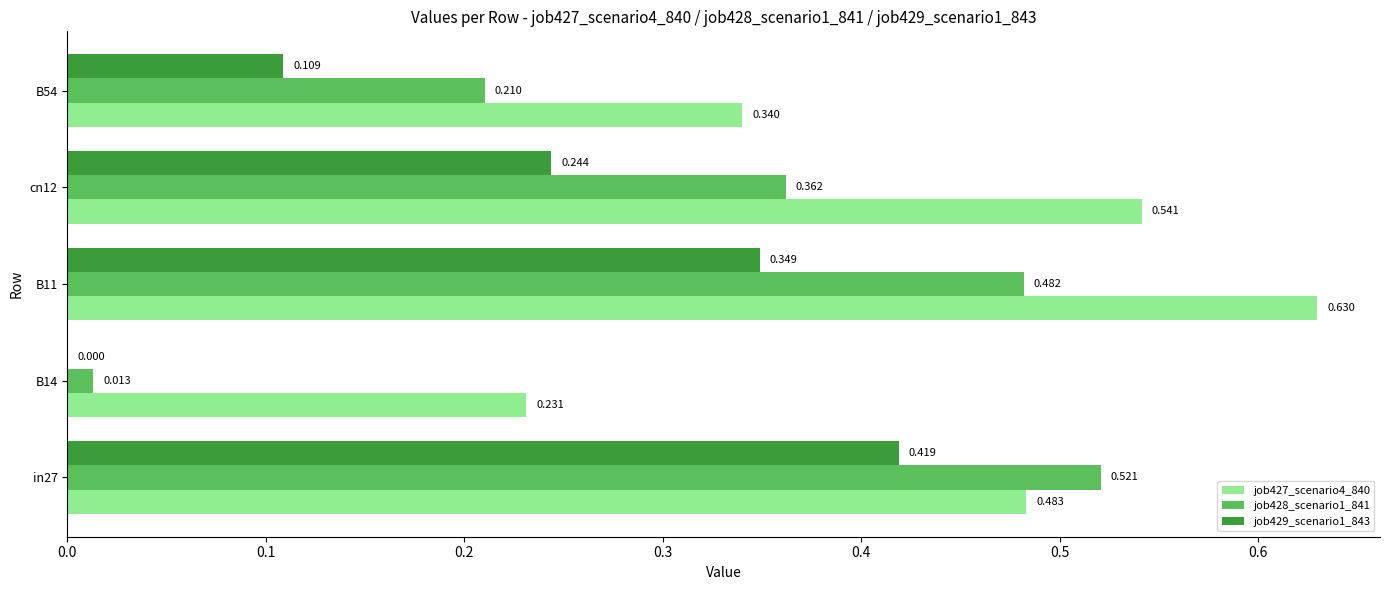

What are all the series names shown in the legend?

job427_scenario4_840, job428_scenario1_841, job429_scenario1_843